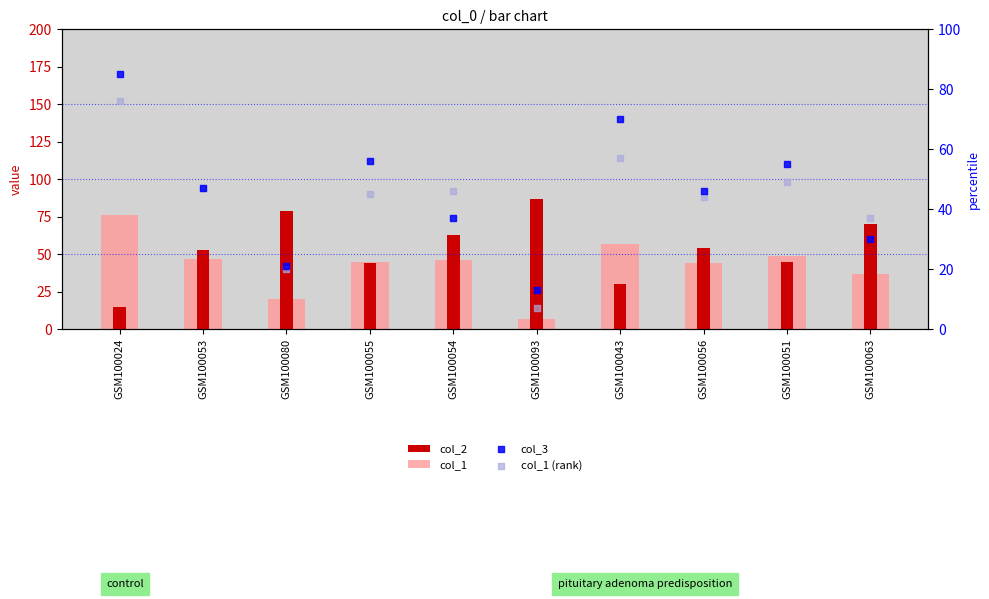

Is the value of col_2 at GSM100063 greater than the value of col_1 at GSM100054?

Yes